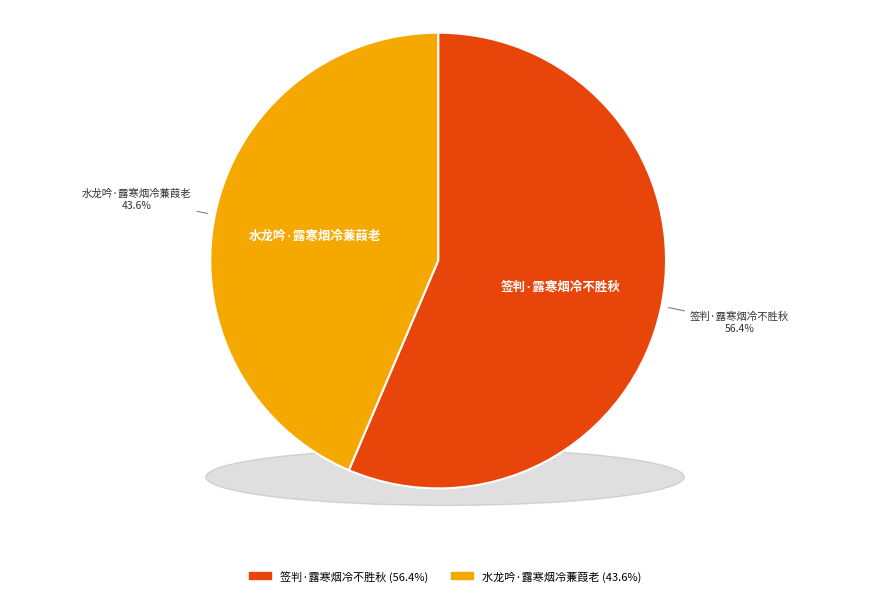

What is the ratio of the value at 签判·露寒烟冷不胜秋 to the value at 水龙吟·露寒烟冷蒹葭老?

1.3